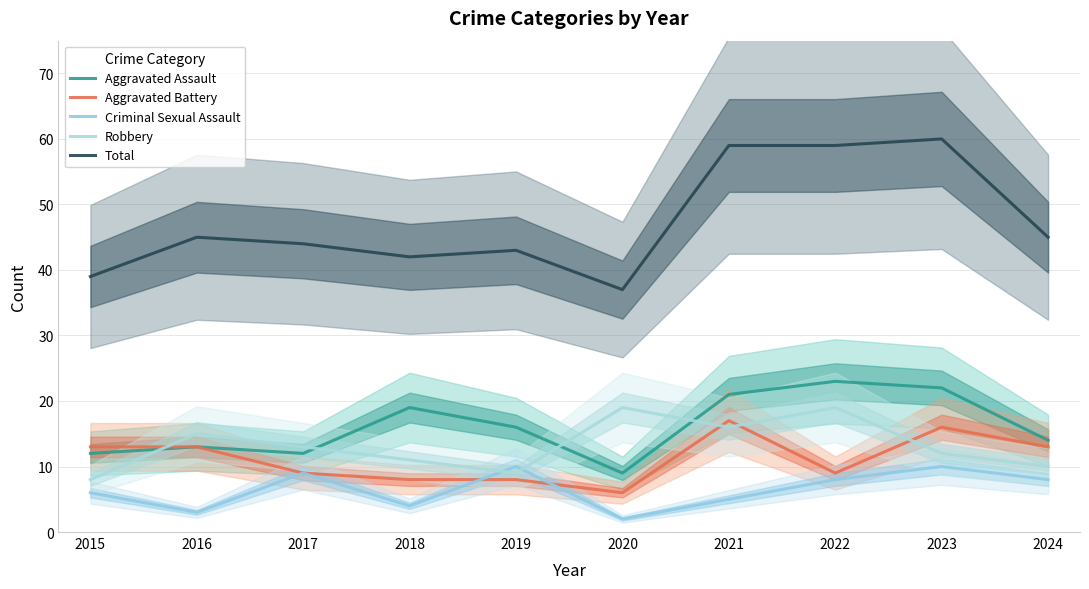

What is the difference between the maximum and minimum values in the Aggravated Assault series?

14